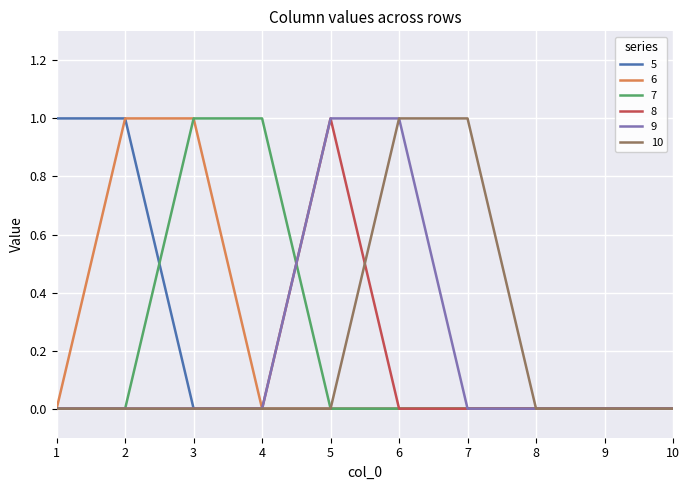

The value of 9 at 1 is 0. True or false?

True